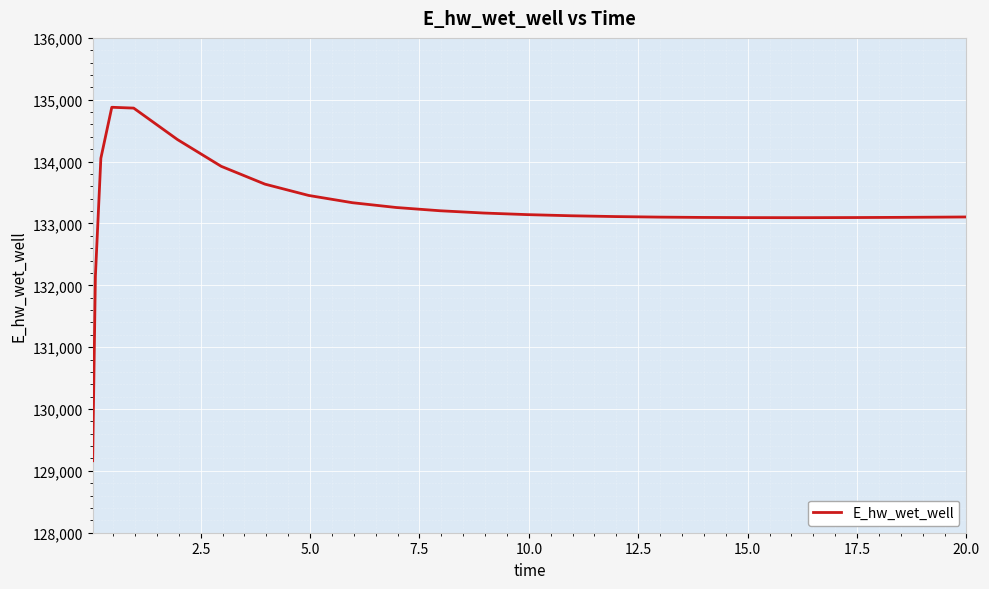

What is the difference between the maximum and minimum values?

5714.6